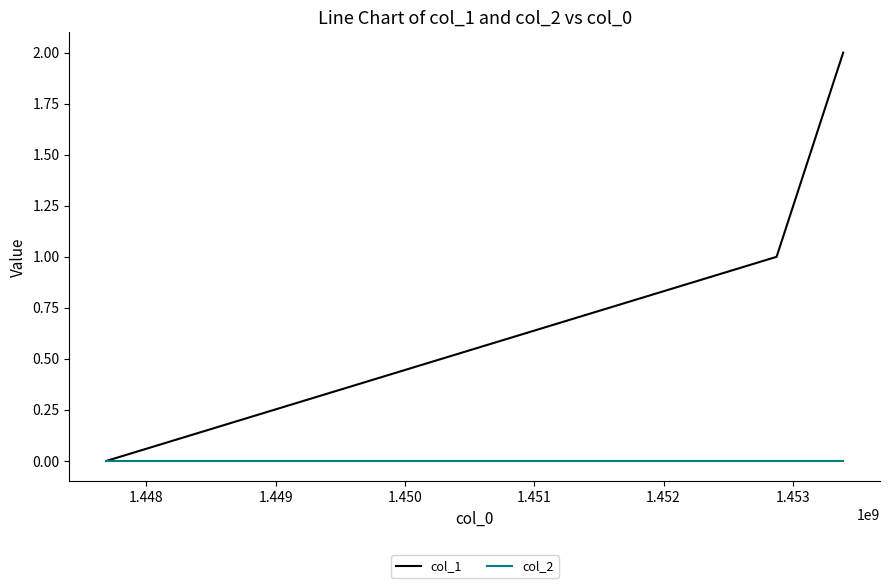

How many series are shown in this chart?

2